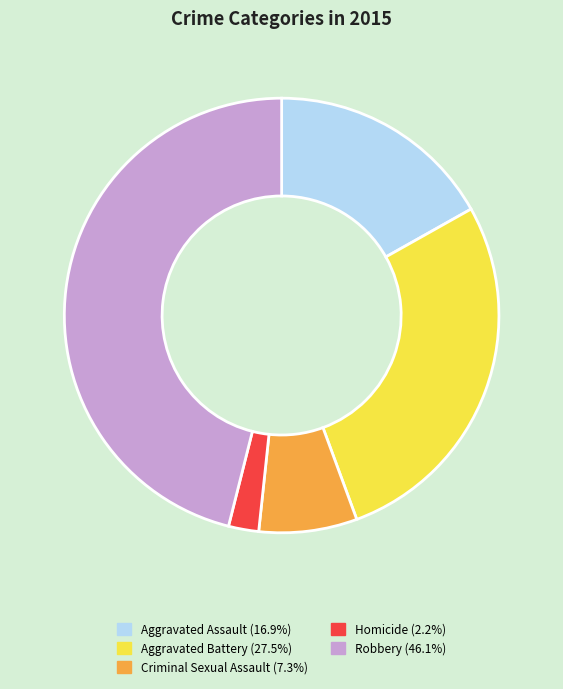

What is the smallest slice in the pie chart?

Homicide